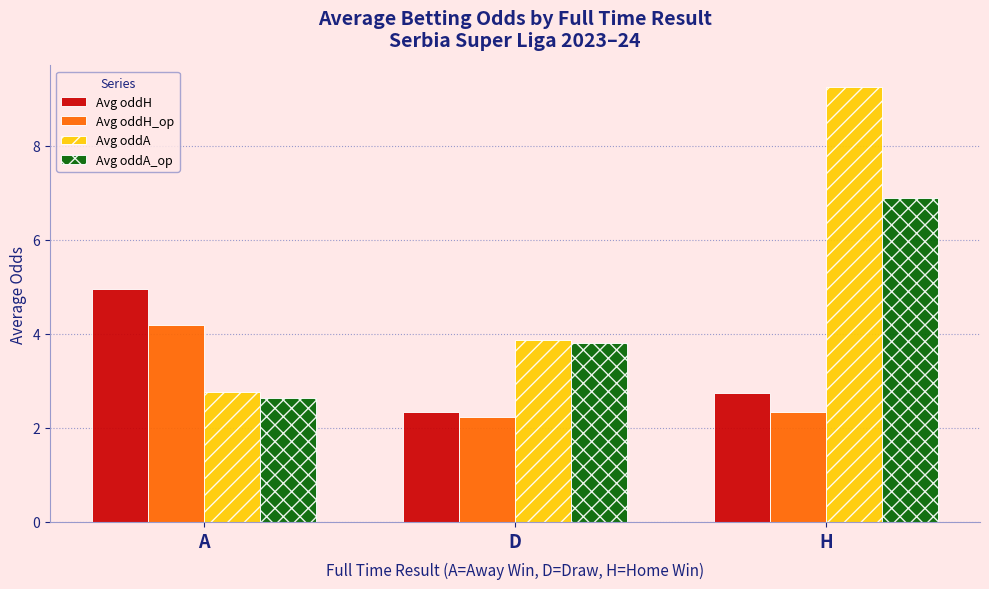

Reading left to right, transcribe all the data shown in this chart.

Avg oddH: A=5.0	D=2.3	H=2.7
Avg oddH_op: A=4.2	D=2.2	H=2.3
Avg oddA: A=2.8	D=3.9	H=9.2
Avg oddA_op: A=2.6	D=3.8	H=6.9